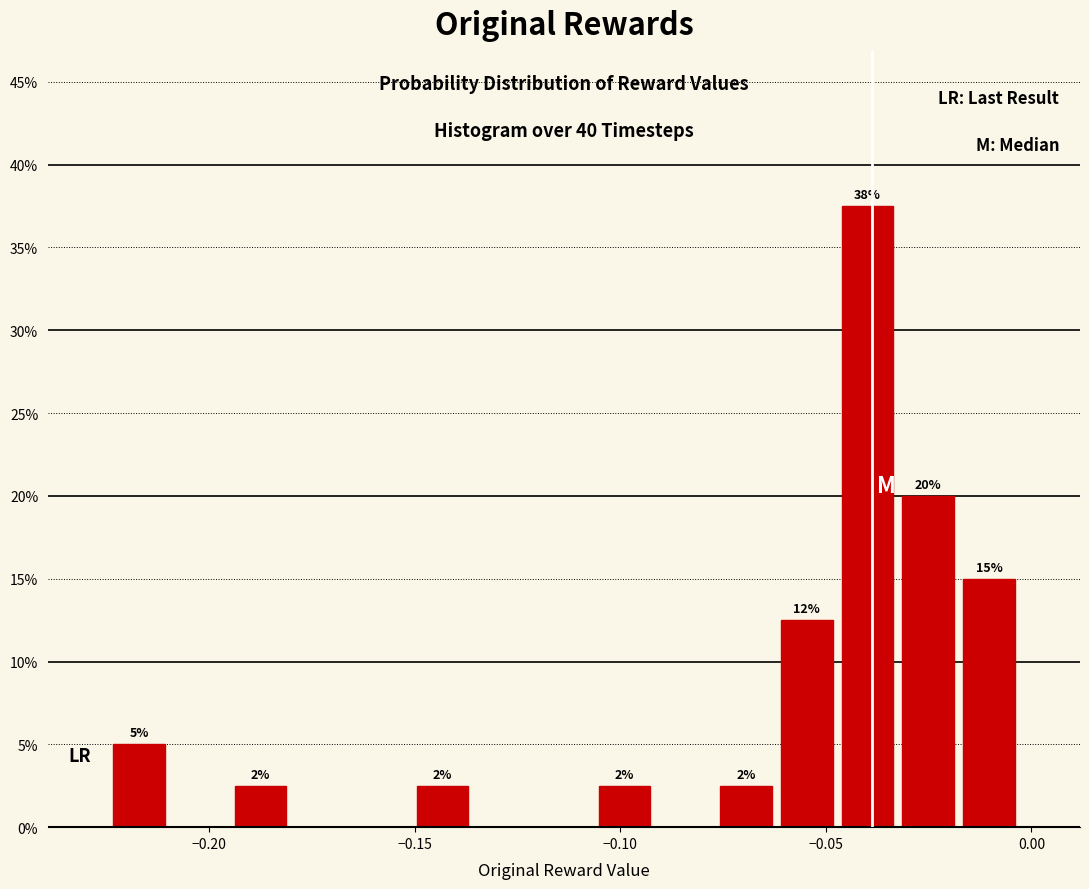

Around what value on the x-axis is the tallest bar? Give the approximate position of its centre, as read against the axis.

-0.040